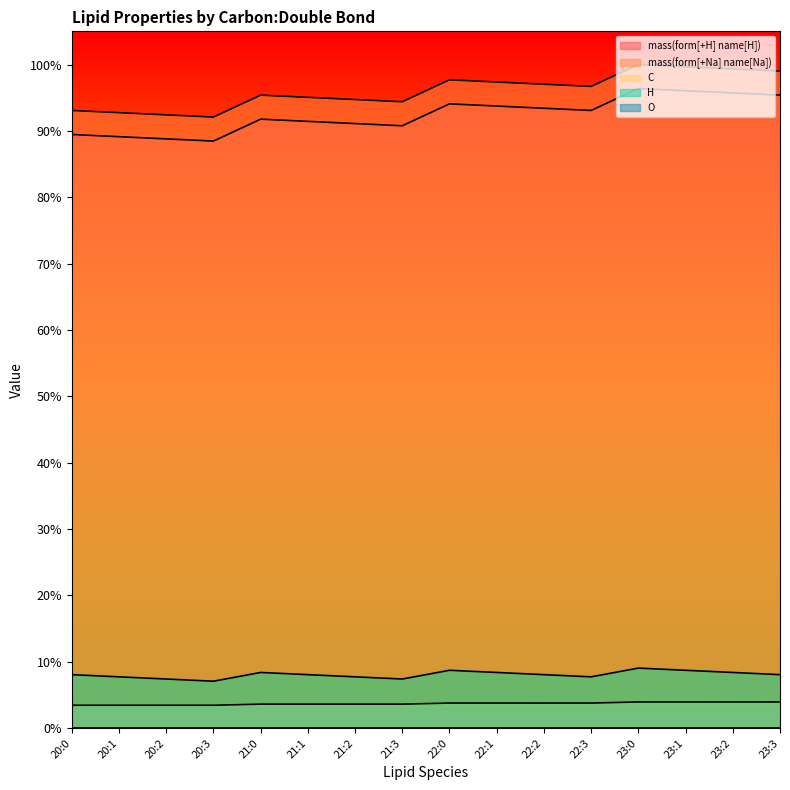

True or false: mass(form[+H] name[H]) and H intersect in this chart.

False